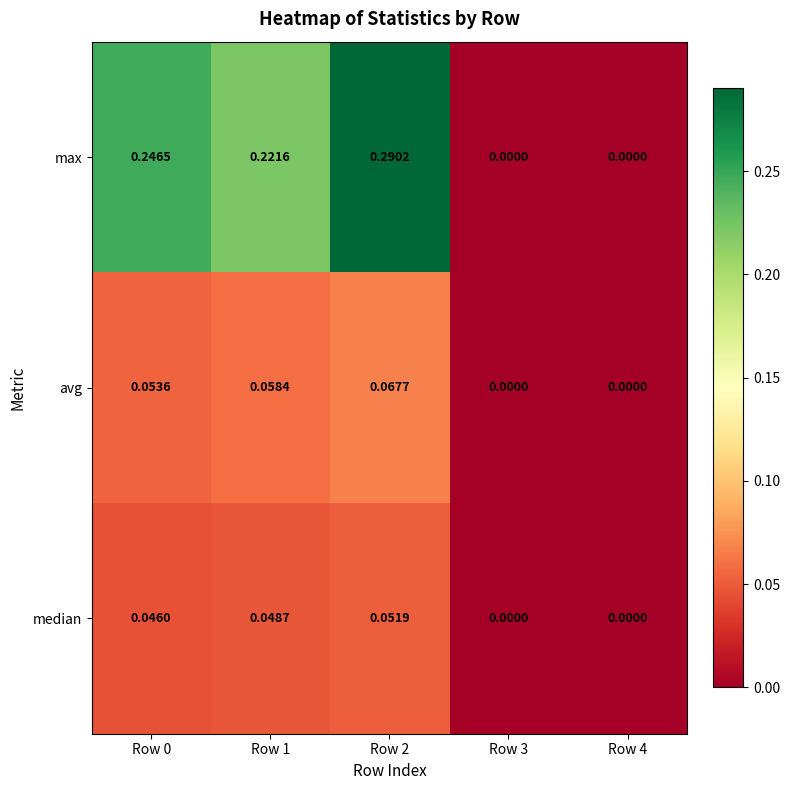

Which series has the largest total across all categories?

max